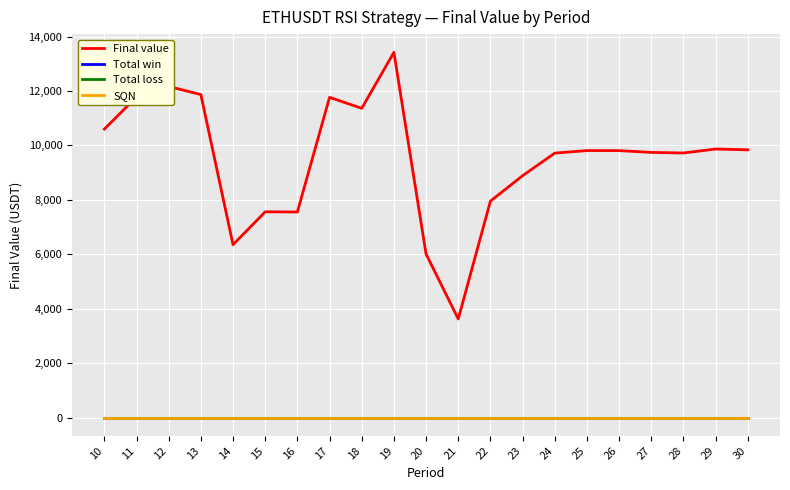

Rank the categories by Total win value from lowest to highest.

10, 11, 12, 13, 14, 15, 16, 17, 18, 19, 20, 21, 22, 23, 24, 25, 26, 27, 28, 29, 30